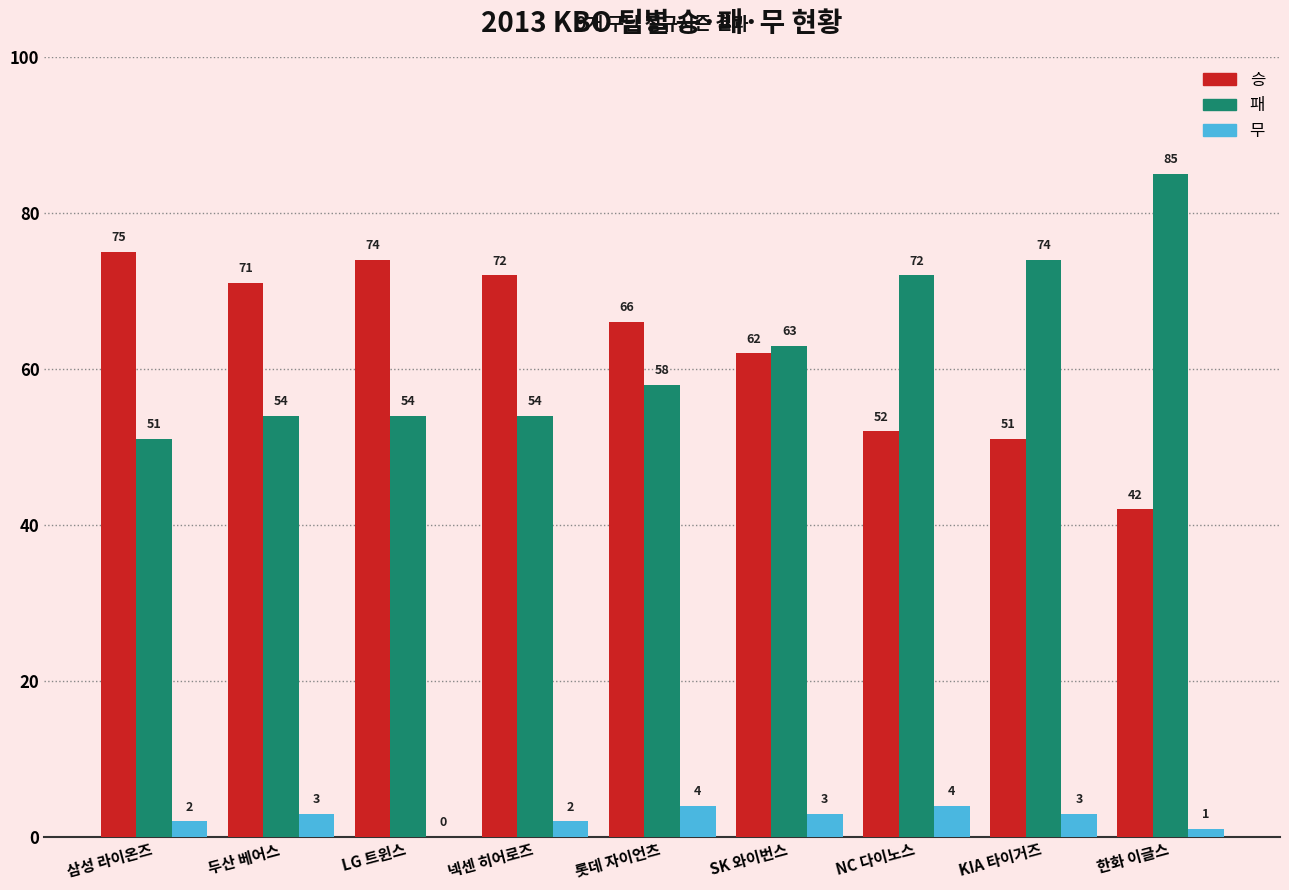

Which series has the widest spread of values?

패